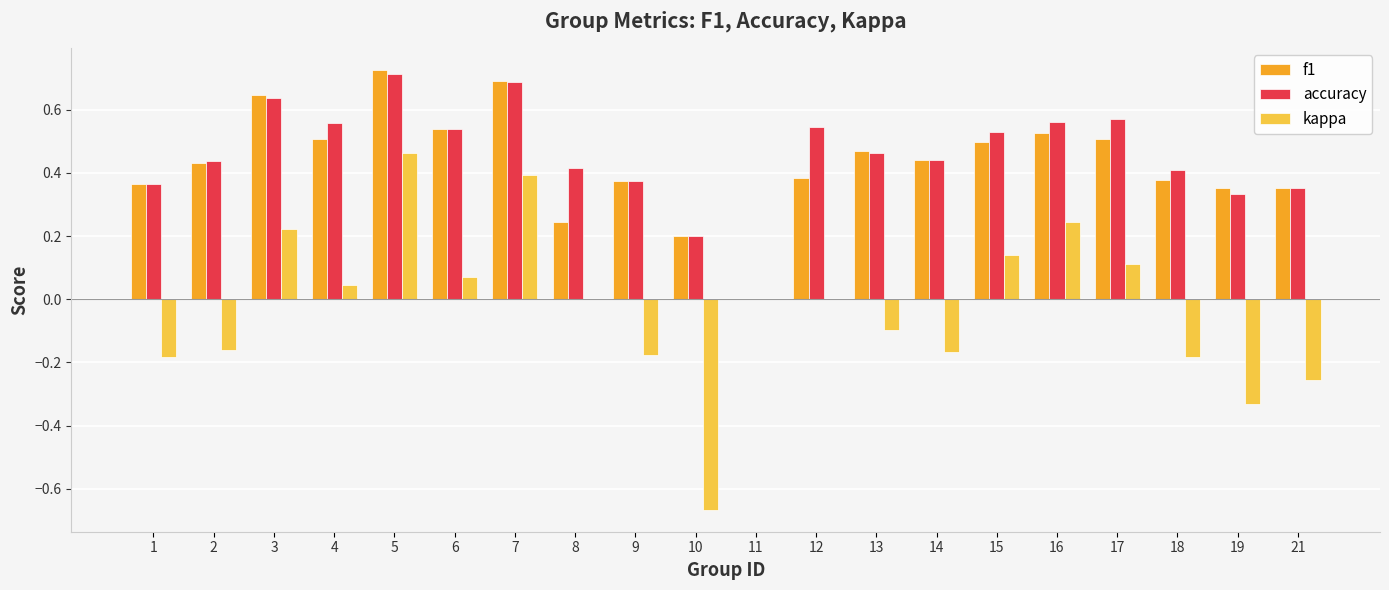

What is the sum of the accuracy values at 16 and 6?

1.1